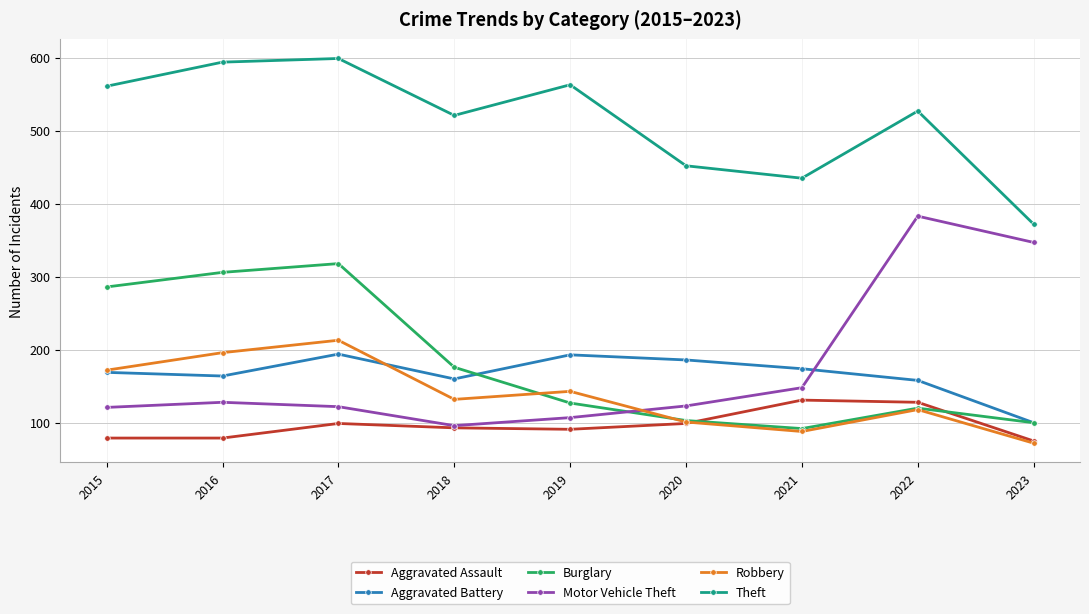

Is it true that Aggravated Battery equals 174 at 2021?

True